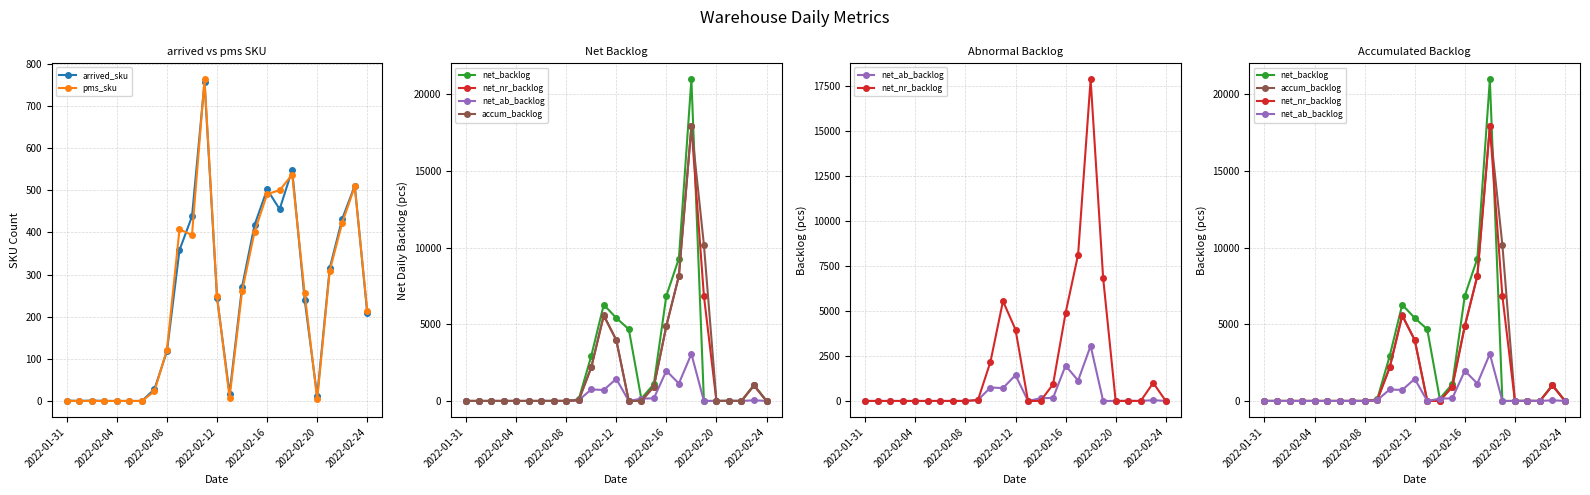

Which series has the largest range (max minus min)?

net_backlog